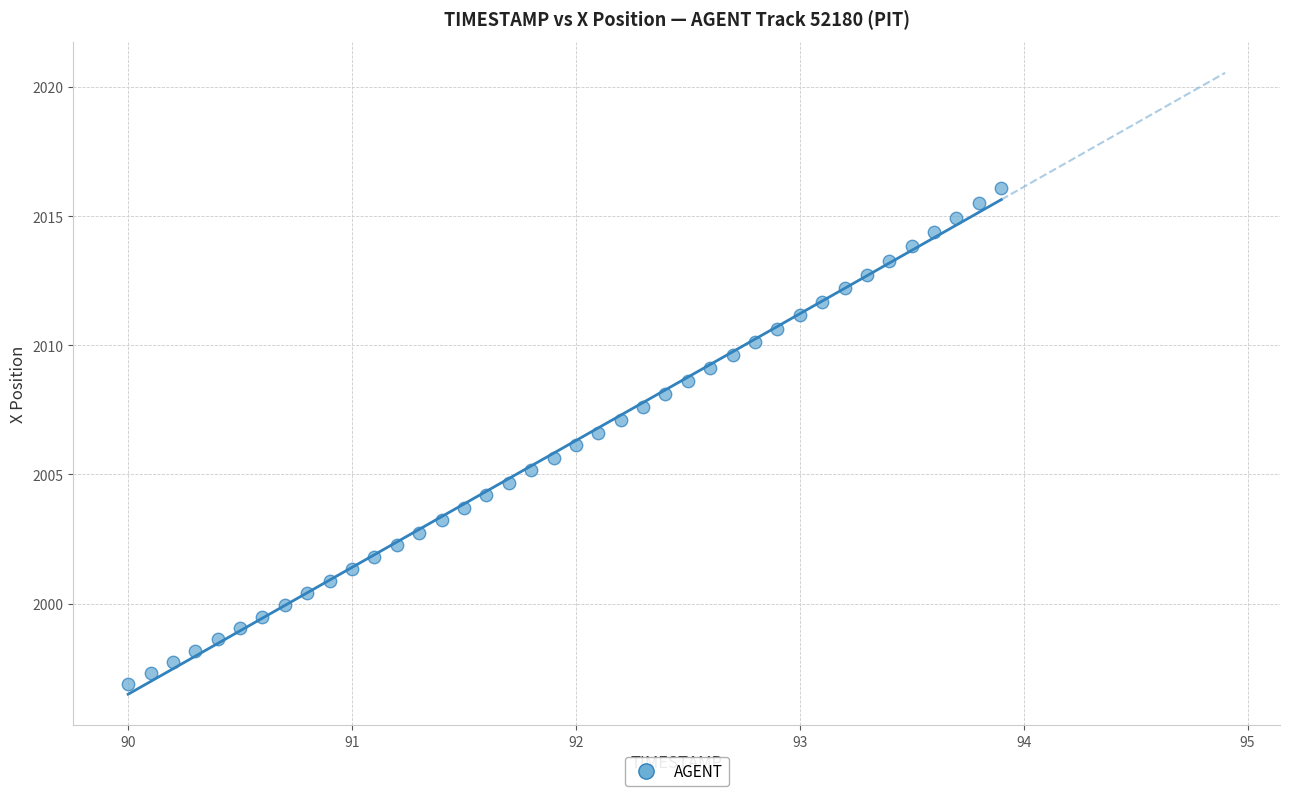

What is the range of X values (max minus min)?

3.9